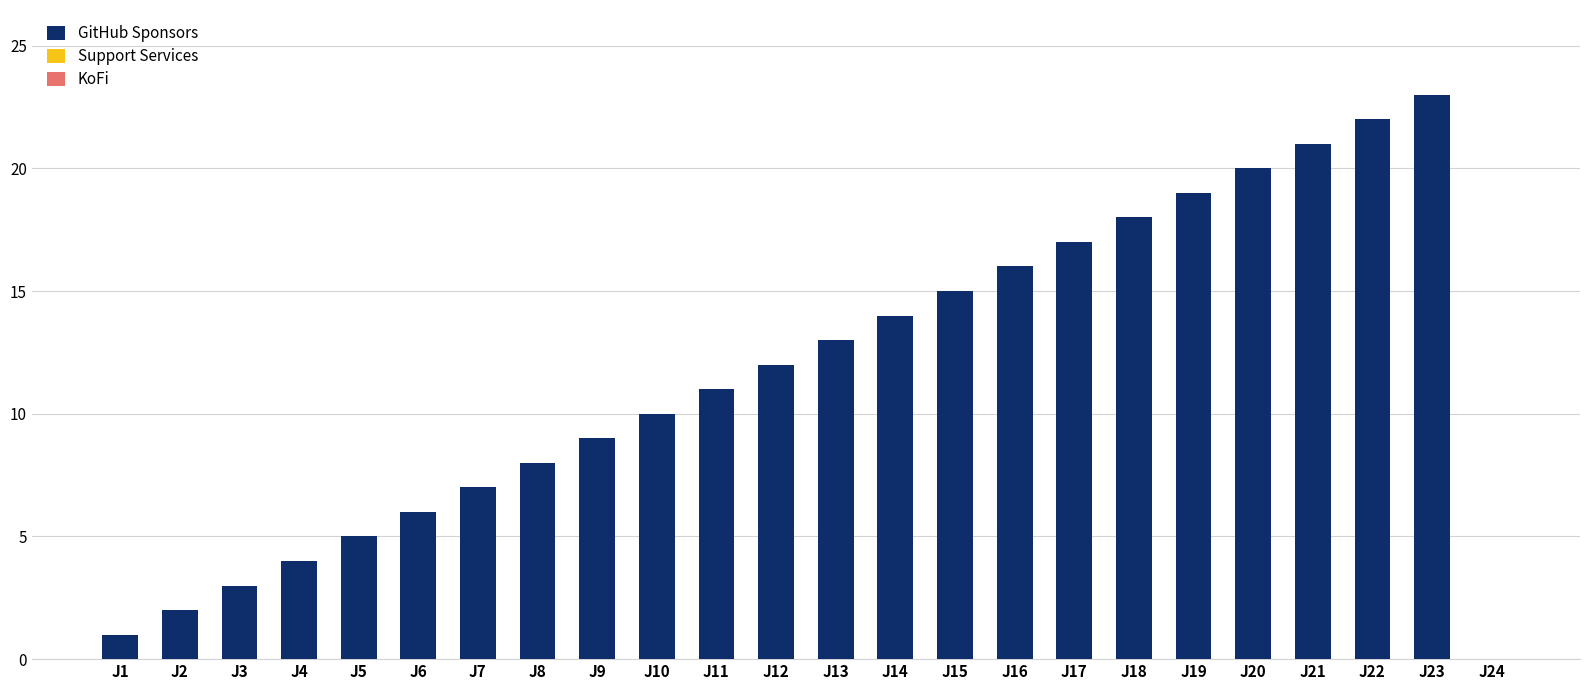

Which category has the highest value across all series?

J23